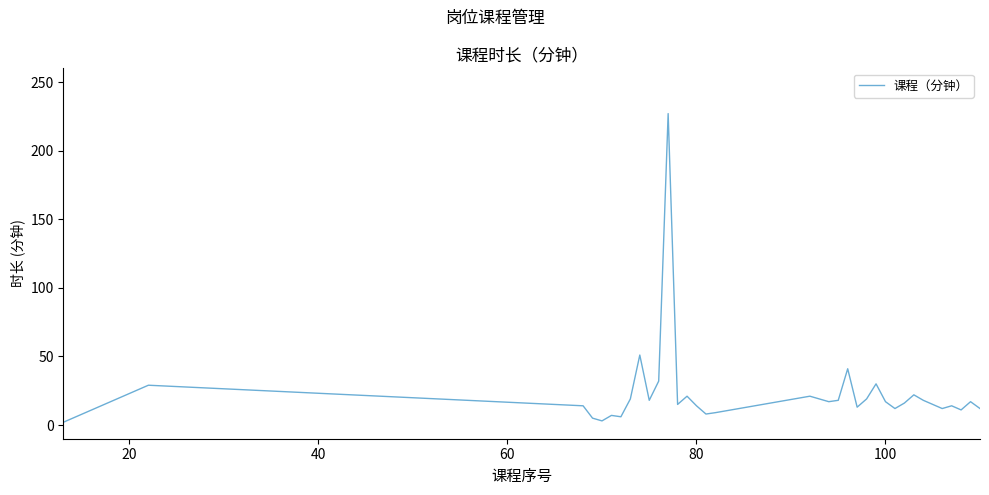

What is the maximum value shown in the chart?

227